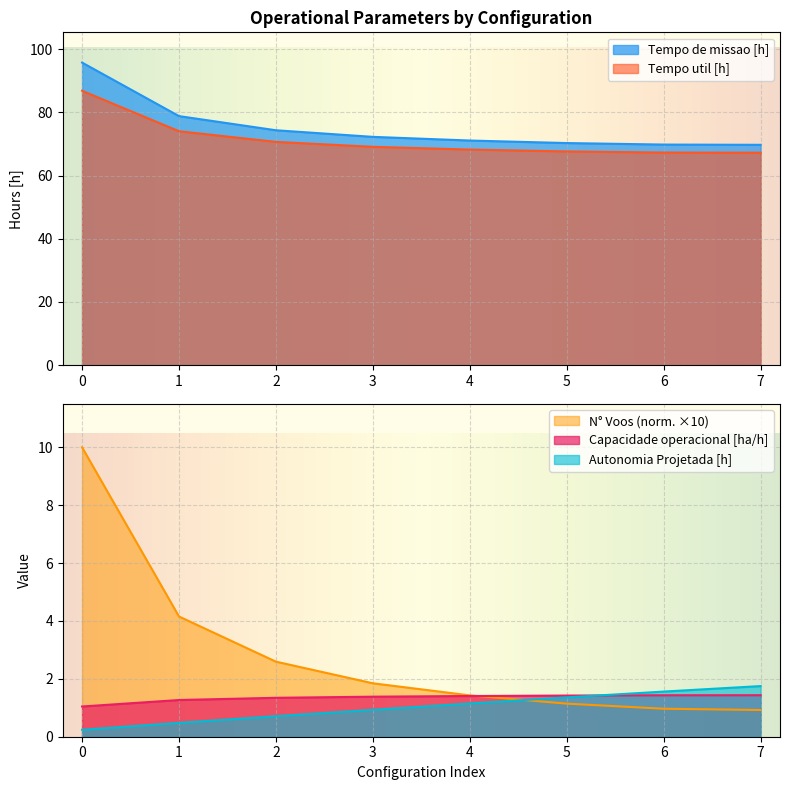

What is the value of the Autonomia Projetada [h] point at the 7th from the left?

1.6